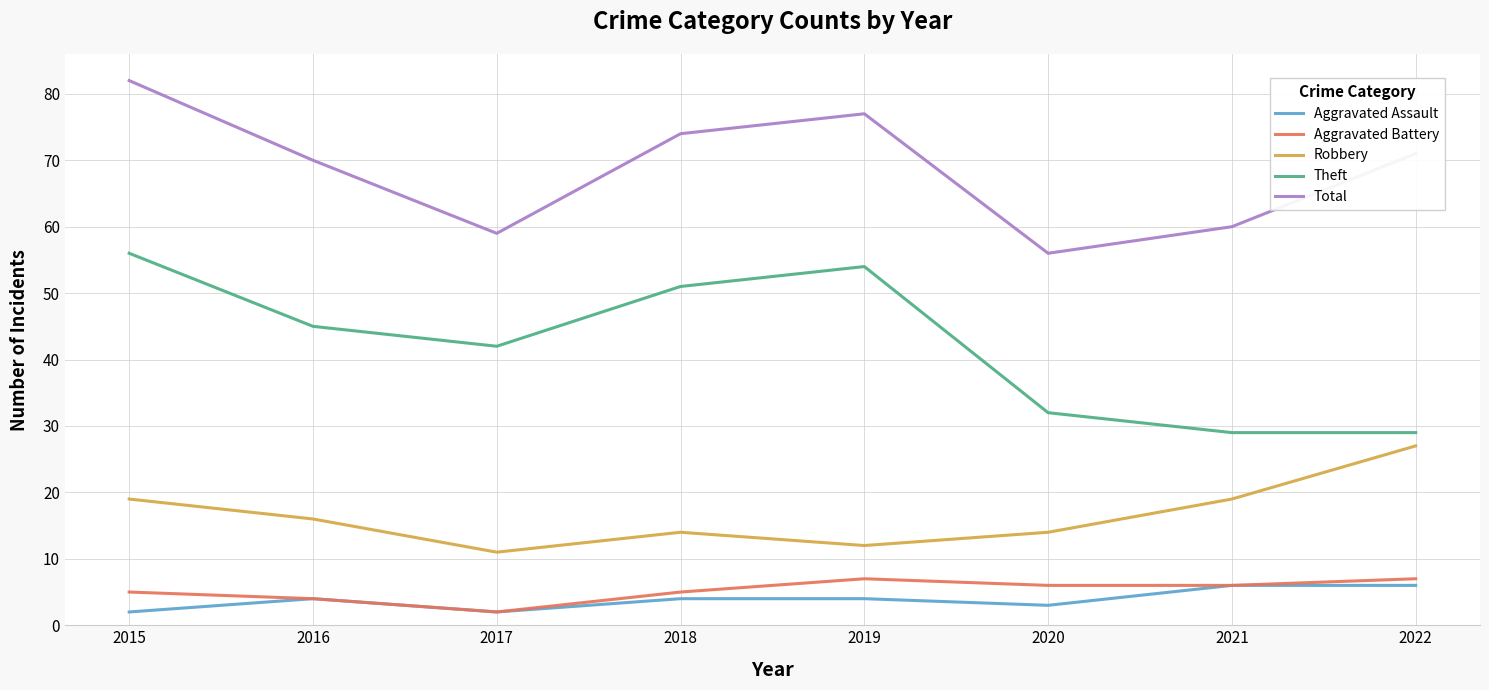

Between 2019 and 2020, which series saw the biggest shift?

Theft